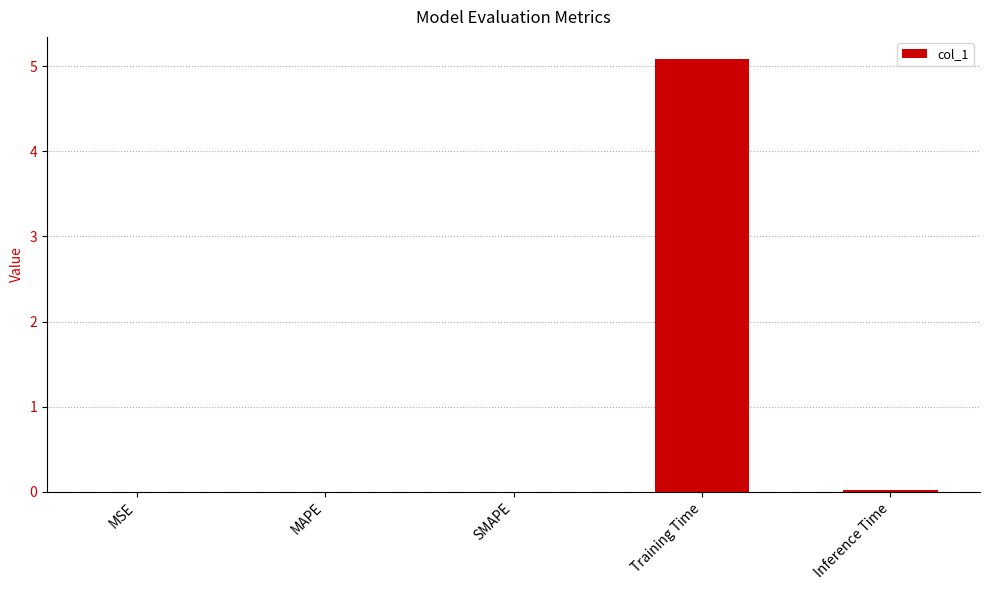

What is the sum of all values?

5.1